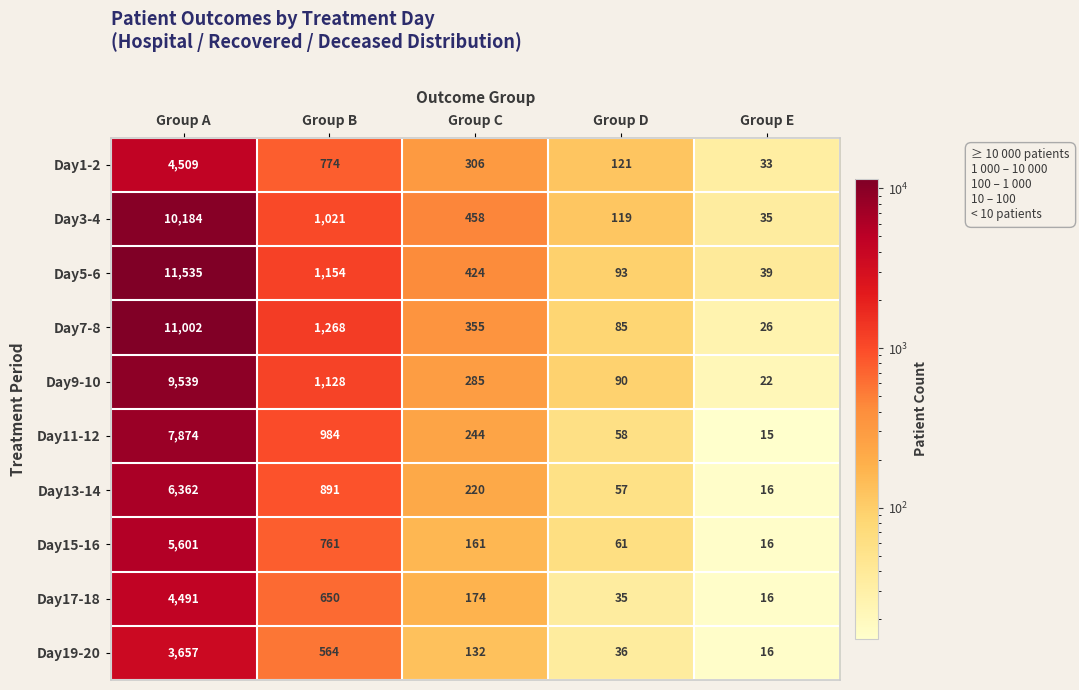

What is the spread (max minus min) of values at Group D?

86